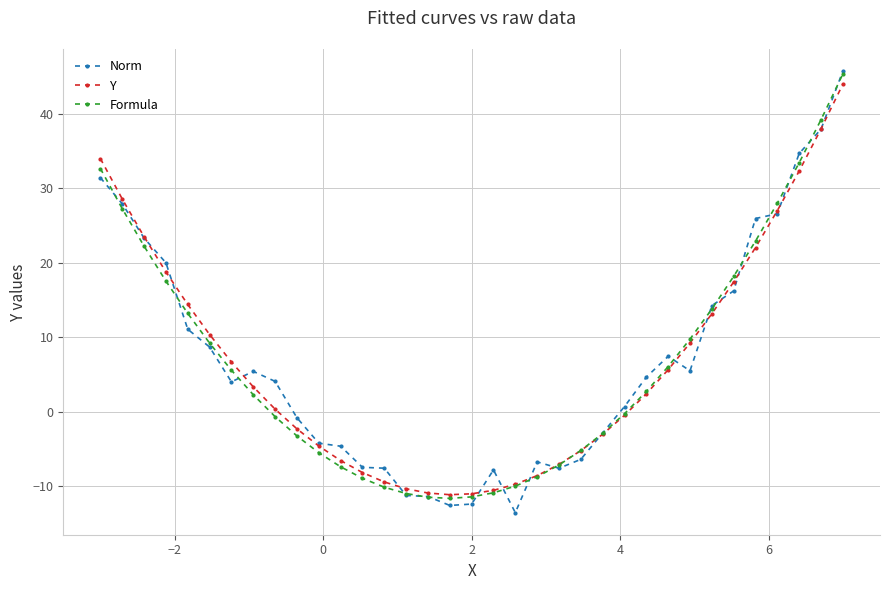

What is the greatest value displayed?

45.8